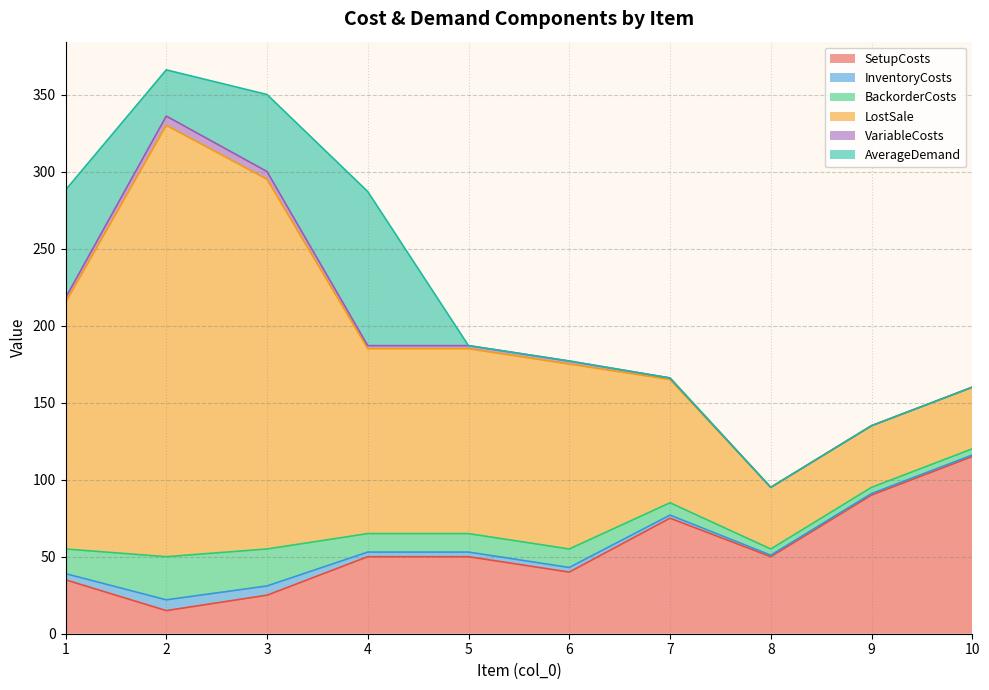

Between 8 and 6, which is larger?

8